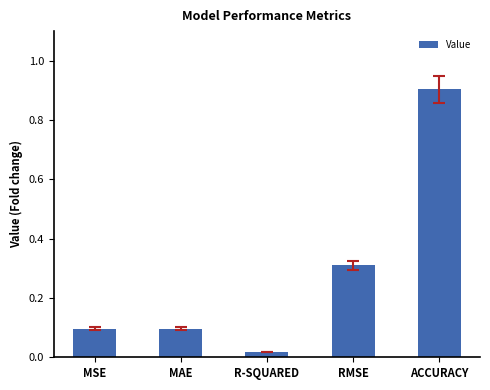

What is the sum of all values?

1.4